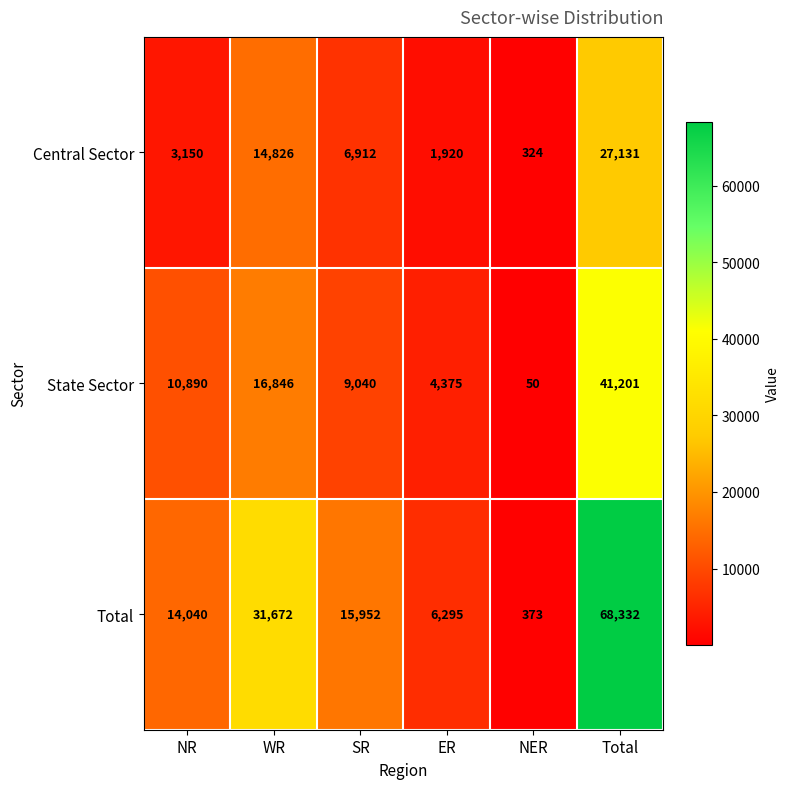

List the series in order of their peak value, highest first.

Total, State Sector, Central Sector